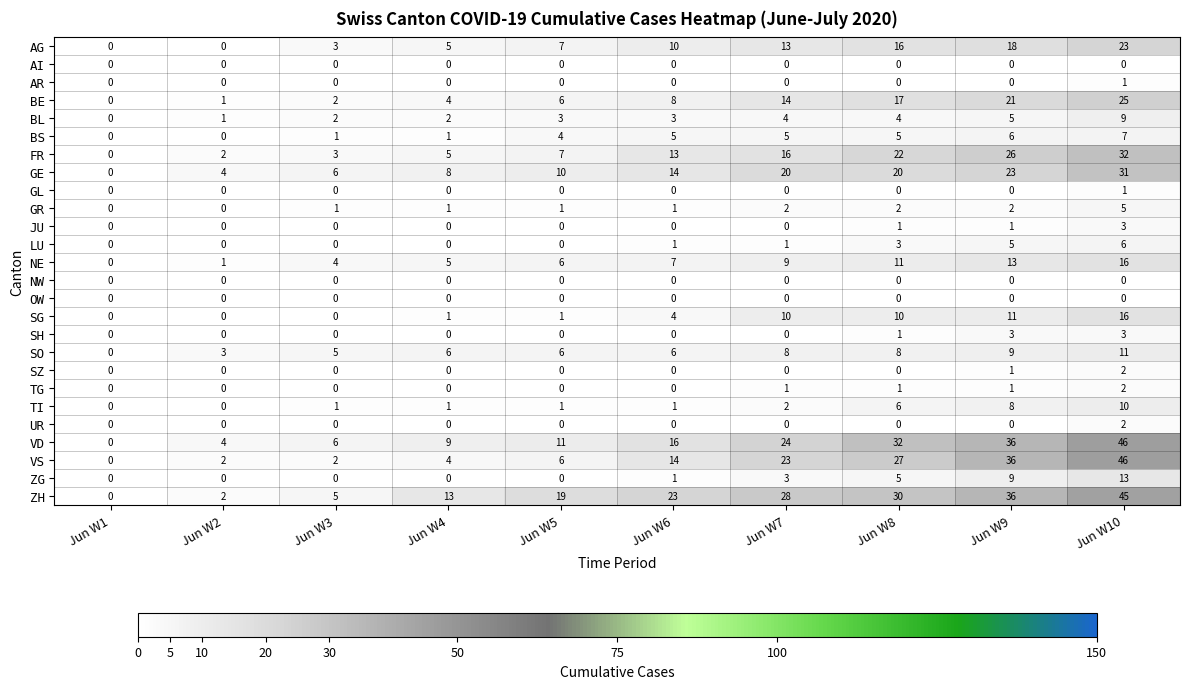

How many values in AG are above zero?

8